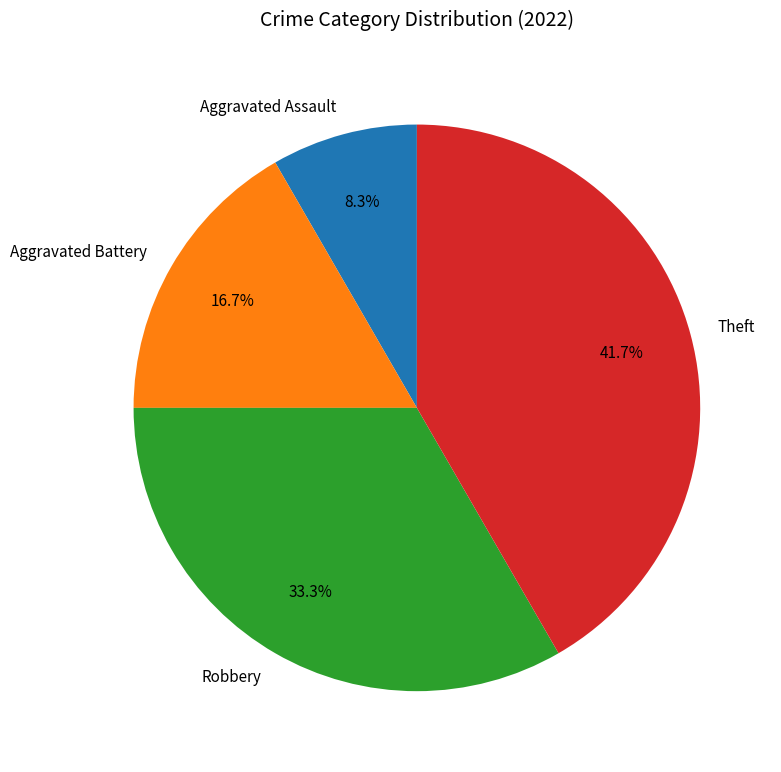

What percentage is the Theft slice, to the nearest percent?

42%